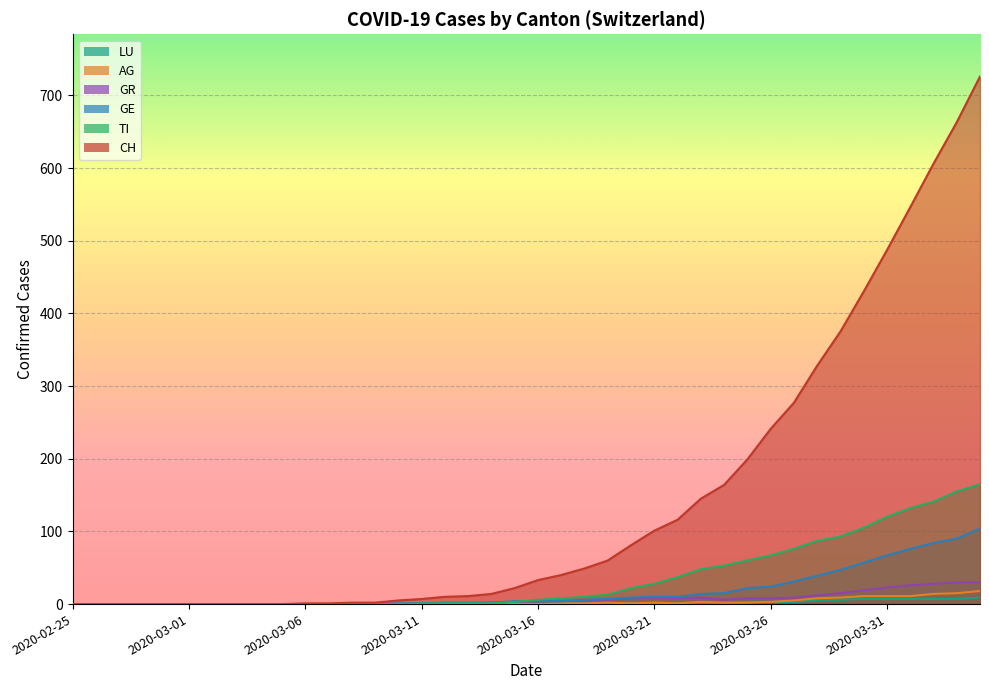

The GR series shows 0 at 2020-03-02. True or false?

True